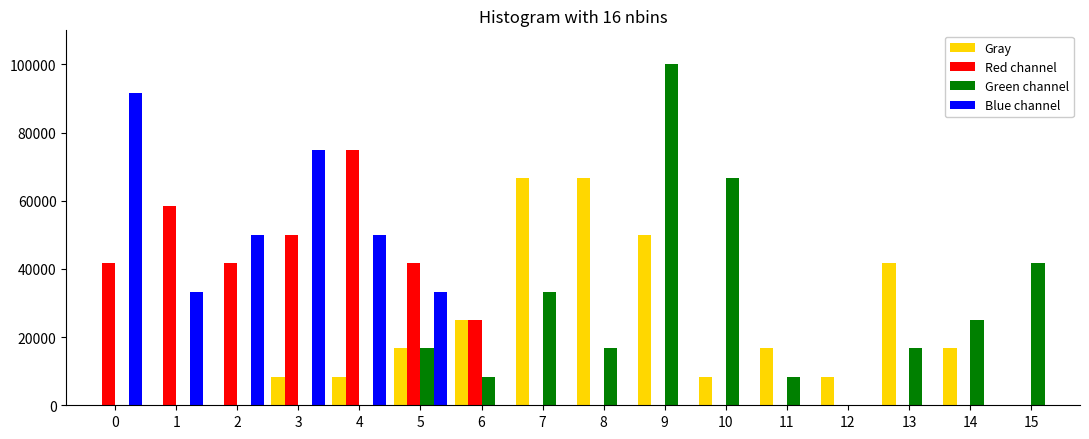

Between 0 and 15, which series saw the biggest shift?

Blue channel